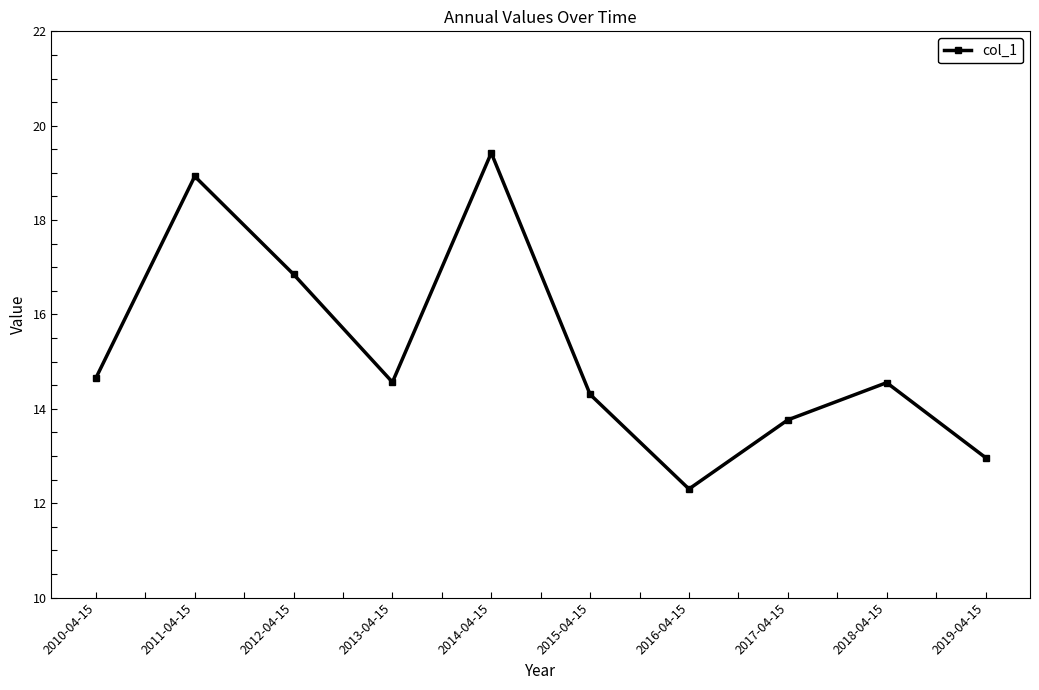

Reading left to right, what are all the values shown in this chart?

14.7	18.9	16.9	14.6	19.4	14.3	12.3	13.8	14.6	13.0